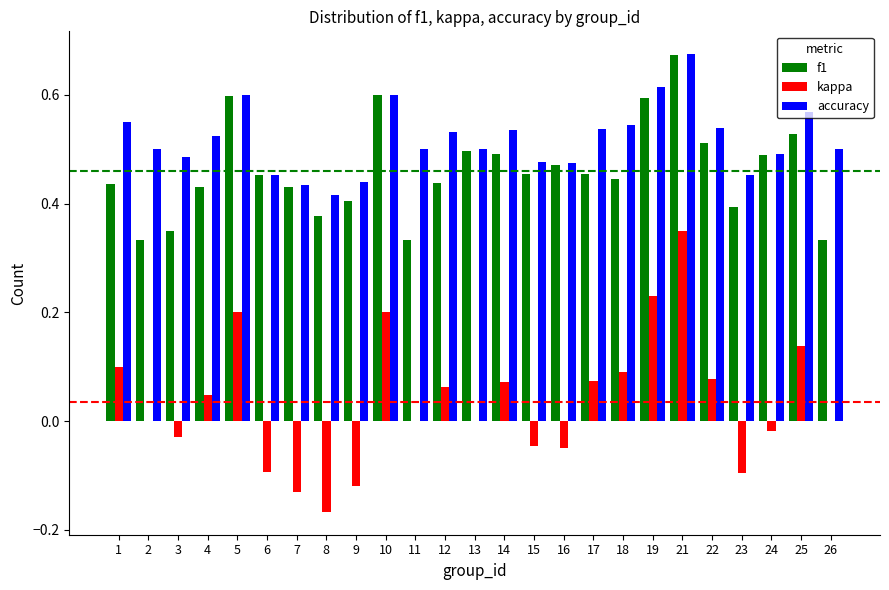

Is it true that kappa equals -0.1 at 7?

True